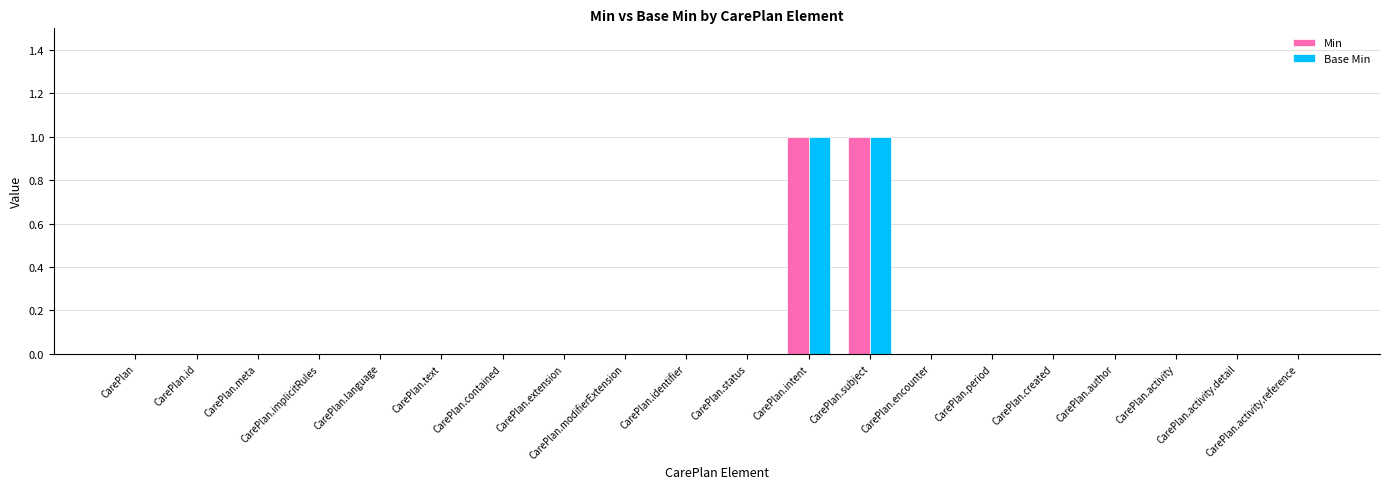

Which category has the lowest value across all series?

CarePlan